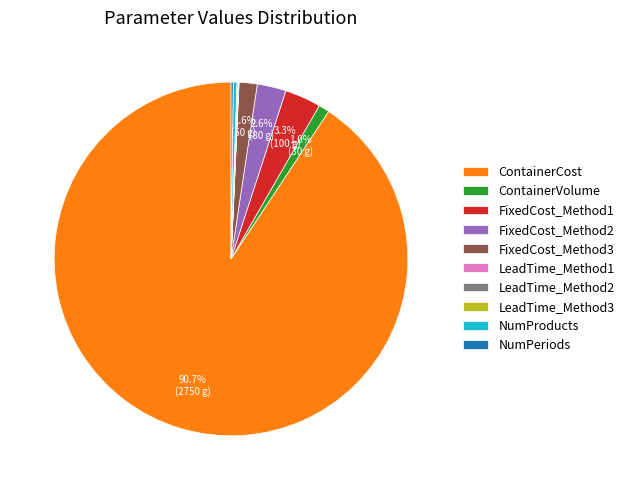

To the nearest percent, what is the difference between the largest and smallest slice percentages?

91%